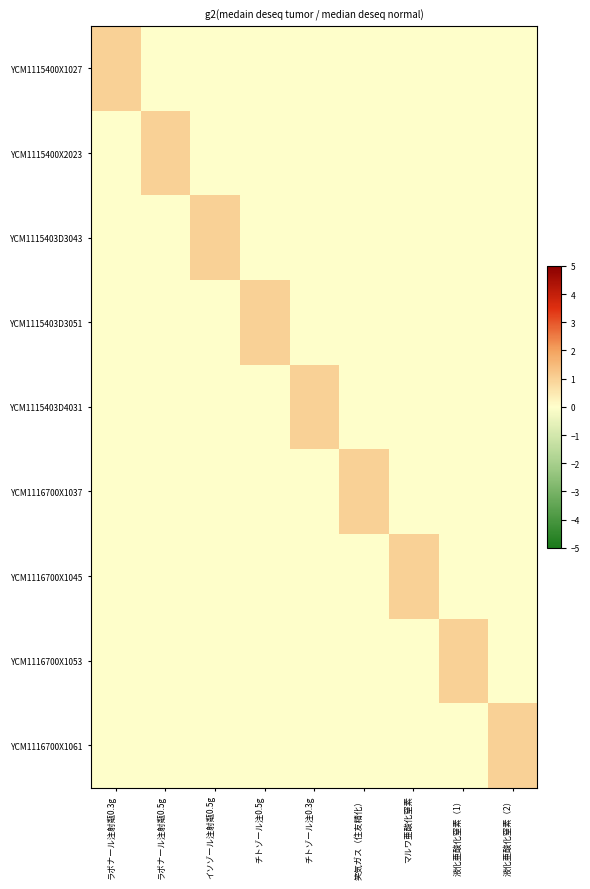

At how many categories does at least one series exceed 0?

9